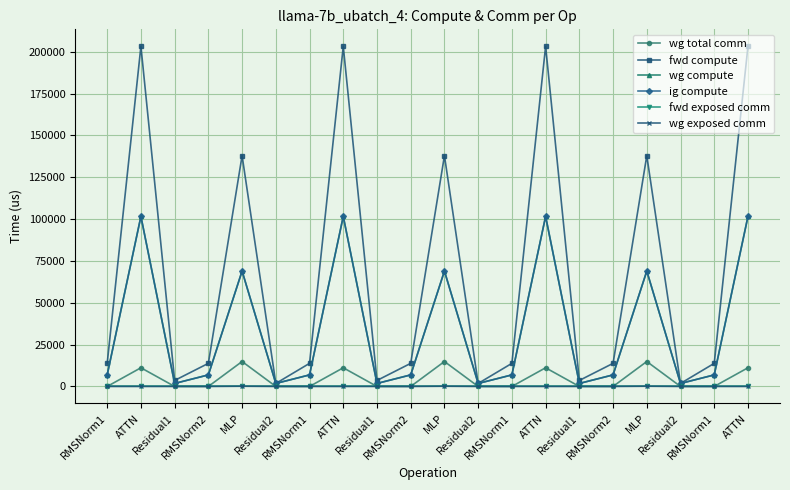

True or false: wg exposed comm has a value of 0.0 at RMSNorm1.

True